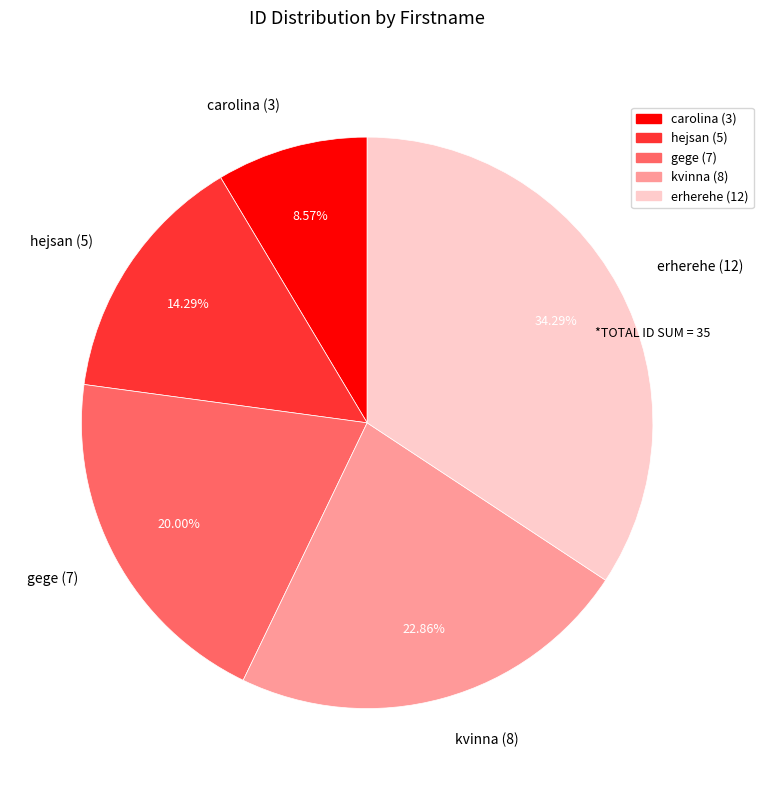

Count the number of slices in the pie.

5